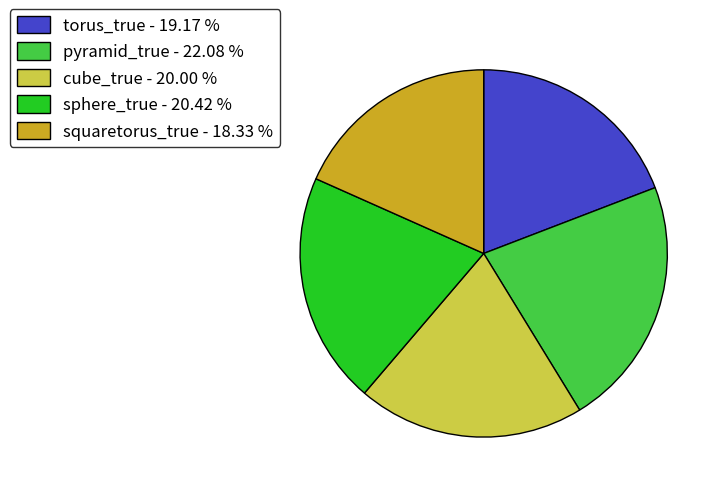

Between torus_true - 19.17 % and squaretorus_true - 18.33 %, which is larger?

torus_true - 19.17 %